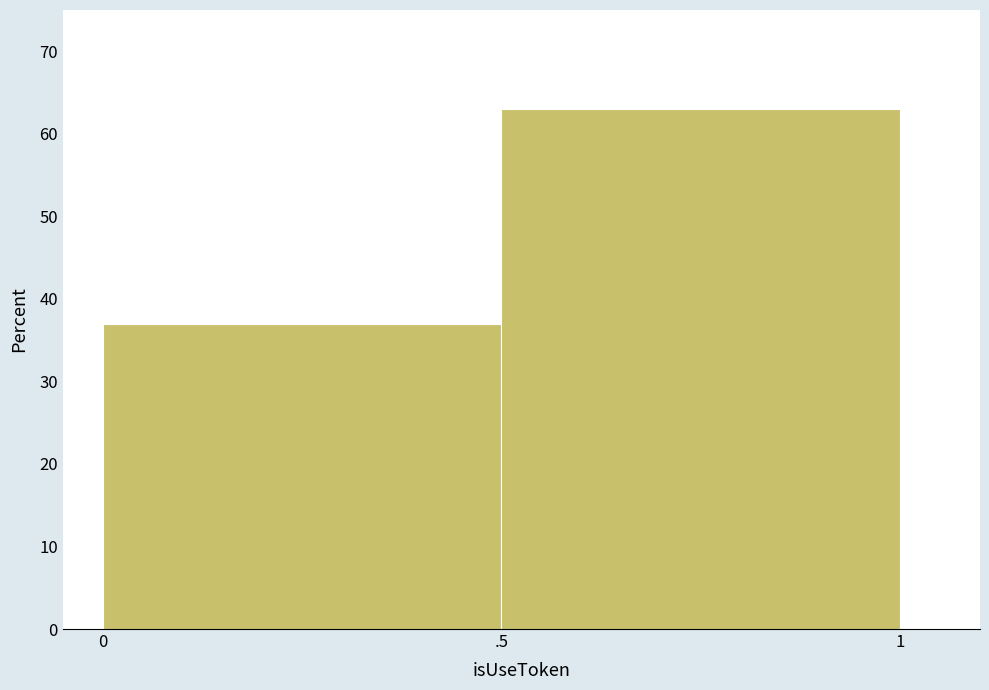

Reading right to left, what are all the values shown in this chart?

63.0	37.0